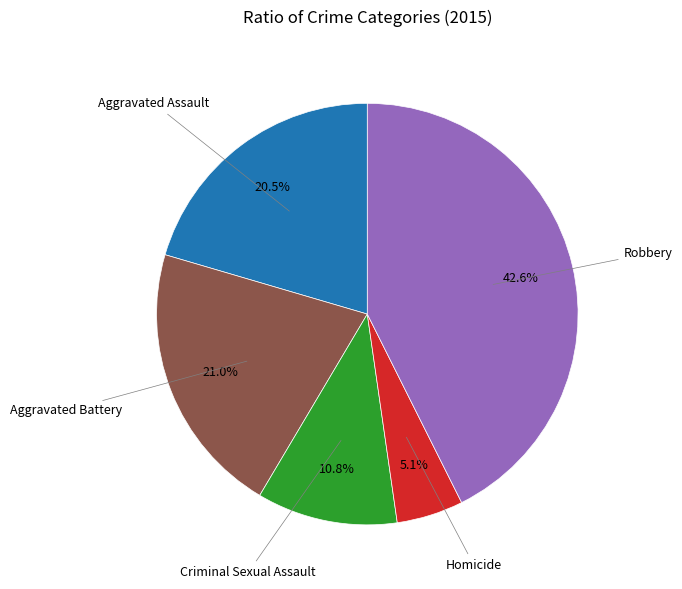

To the nearest percent, what percentage of the pie is Criminal Sexual Assault?

11%